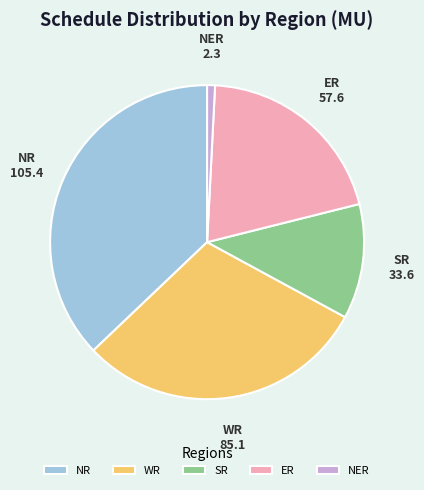

Is it true that NER is 1% of the pie?

True